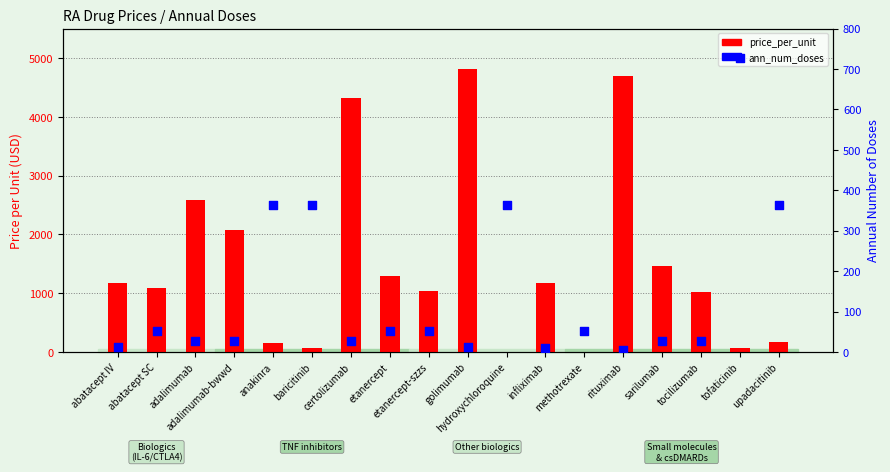

Which series has the largest total across all categories?

price_per_unit